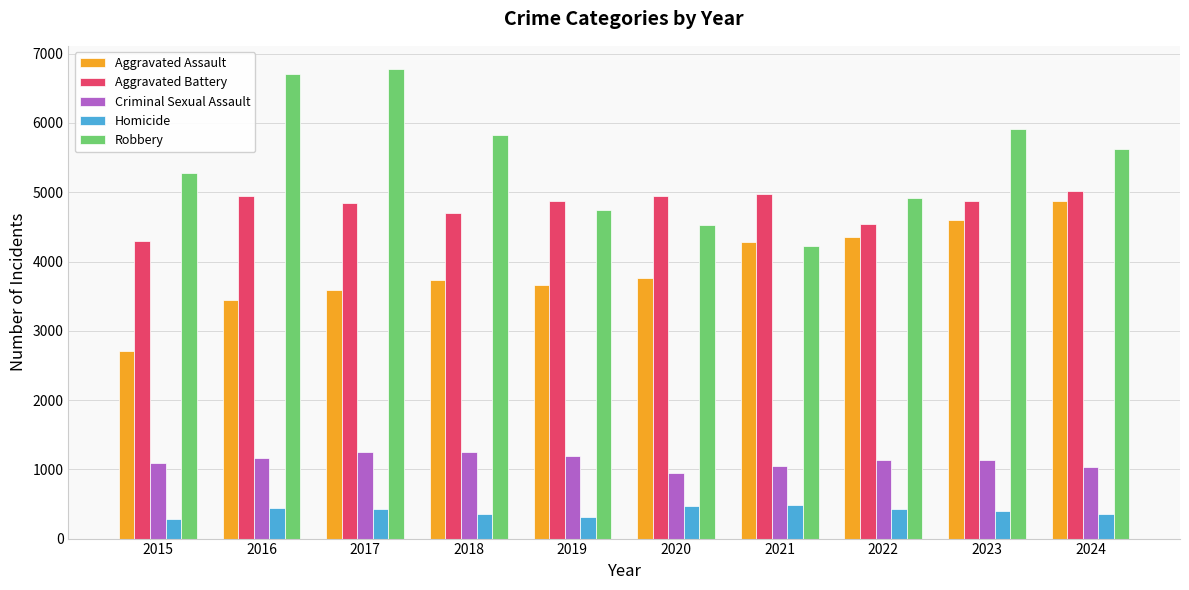

The Homicide series shows 439 at 2016. True or false?

True